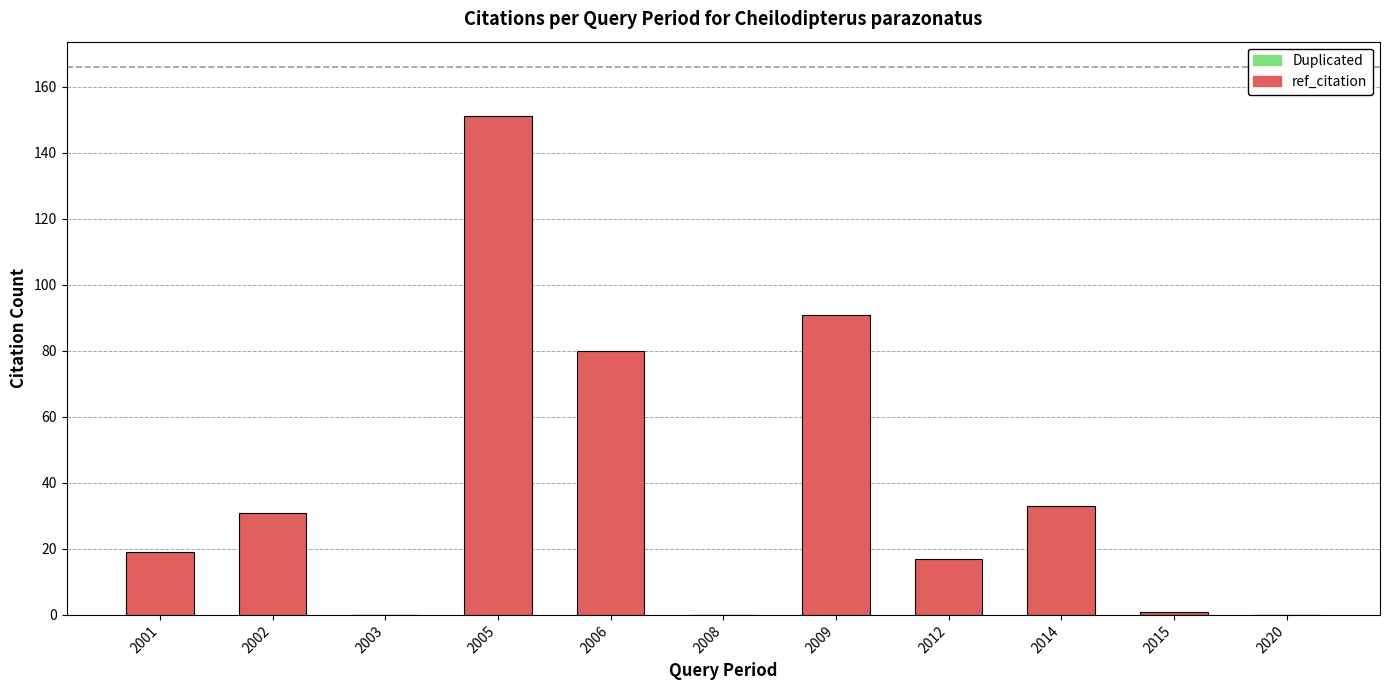

What value does the data have at 2014, to the nearest 10?

30